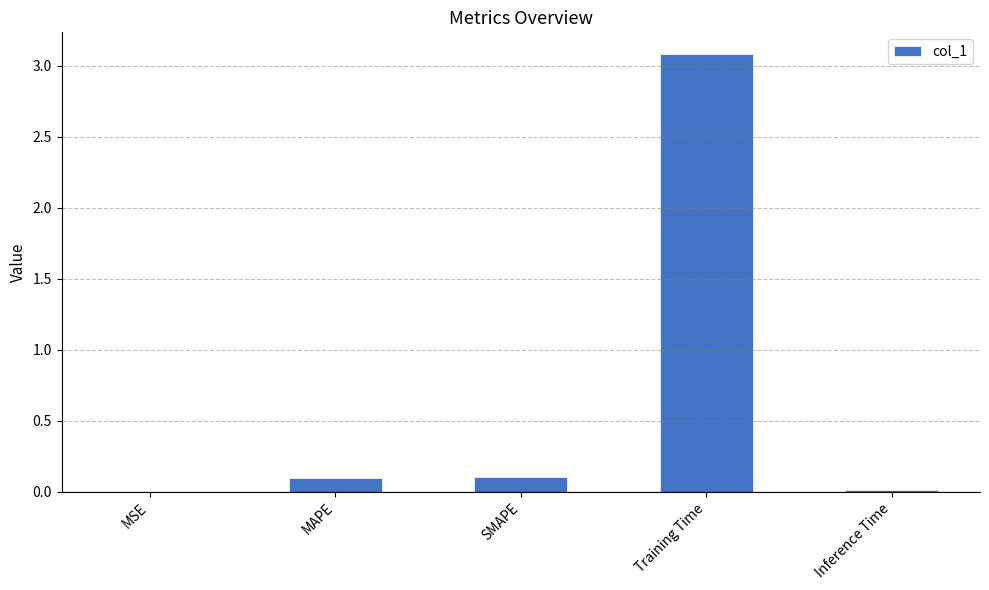

What is the greatest value displayed?

3.1